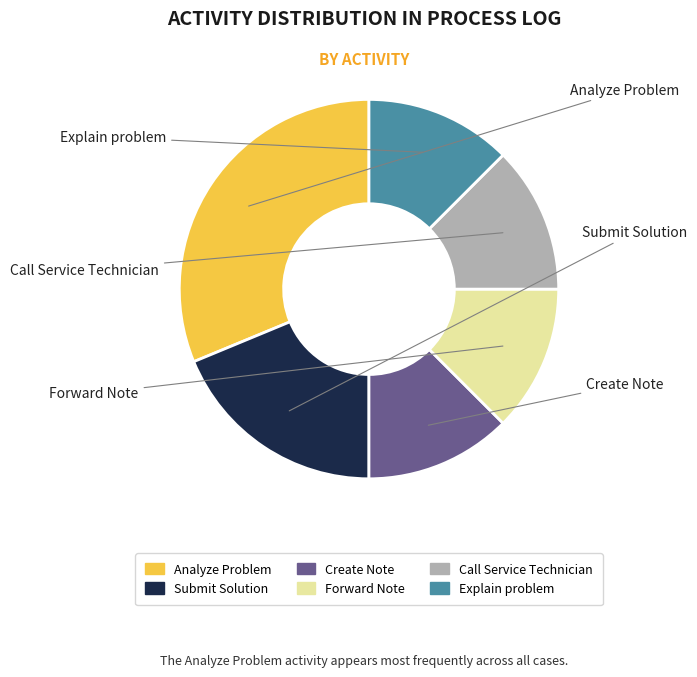

Combined, do Explain problem and Submit Solution account for over 50%?

No